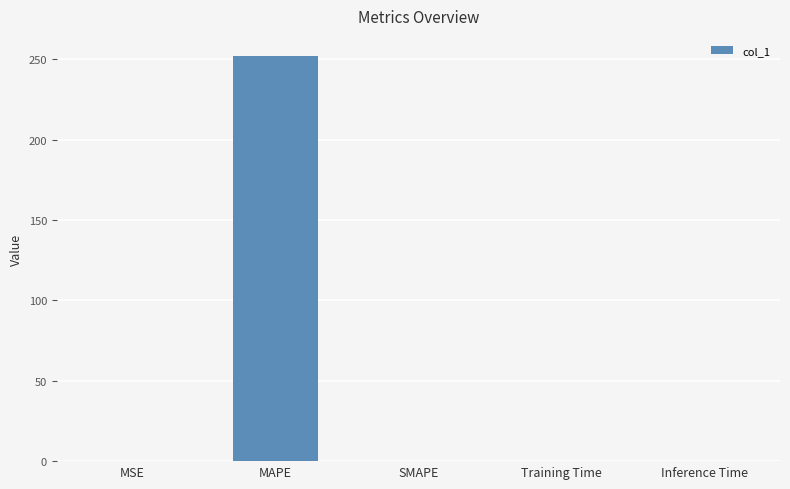

What is the approximate value at MAPE?

251.9